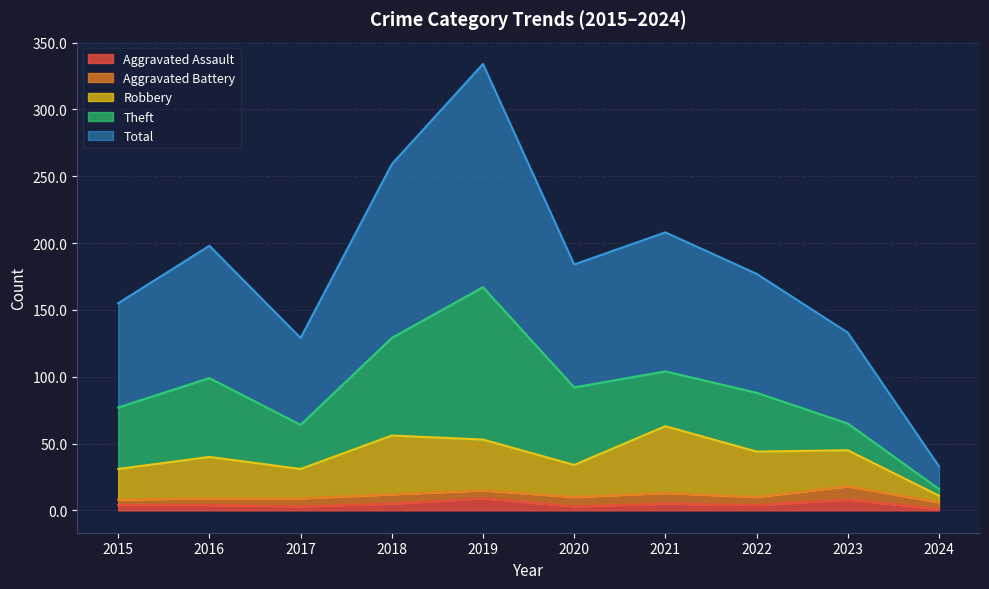

True or false: Robbery has a value of 97 at 2018.

False